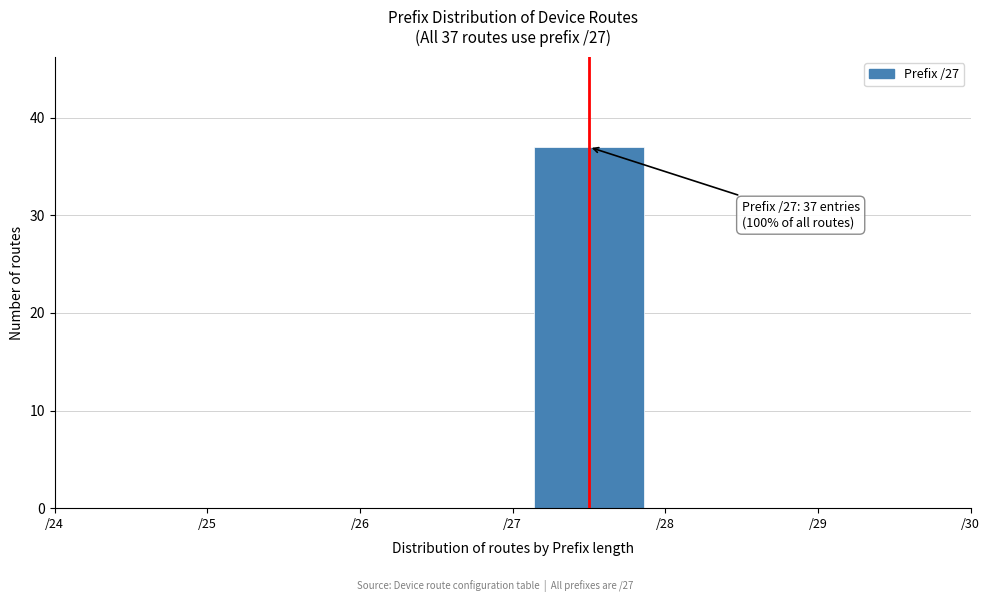

Which range on the x-axis has the tallest bar?

27 to 28